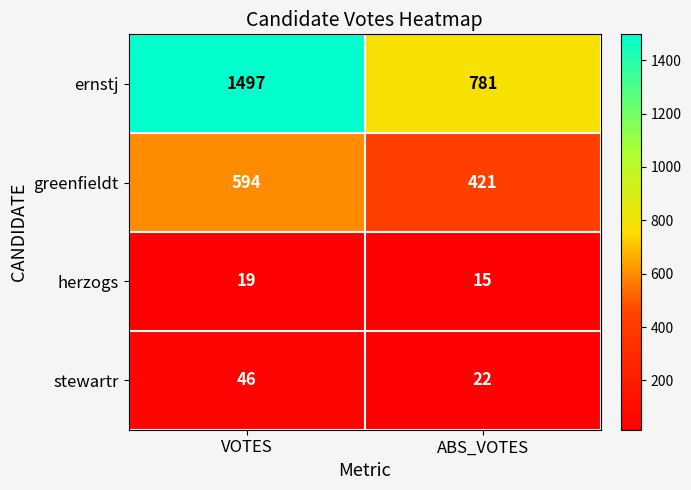

What is the total value across all series at ABS_VOTES?

1239